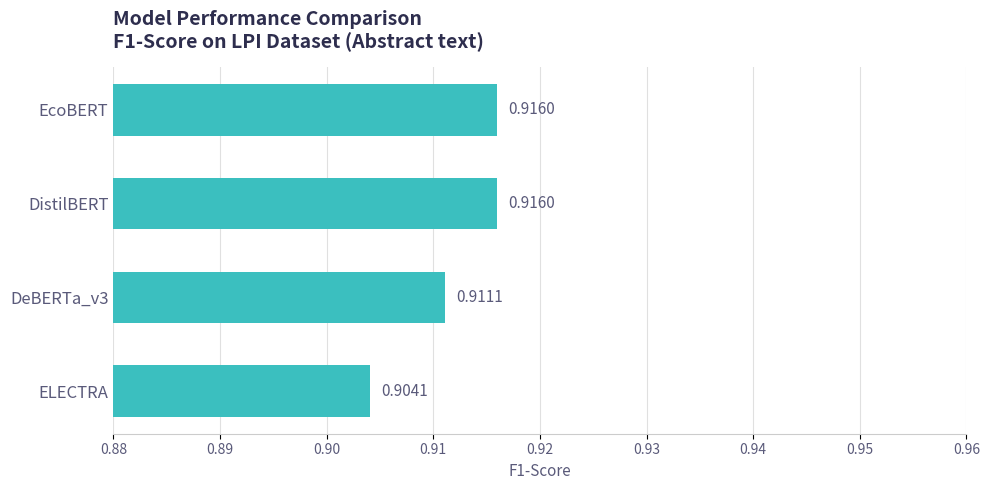

Between DistilBERT and DeBERTa_v3, which is larger?

DistilBERT